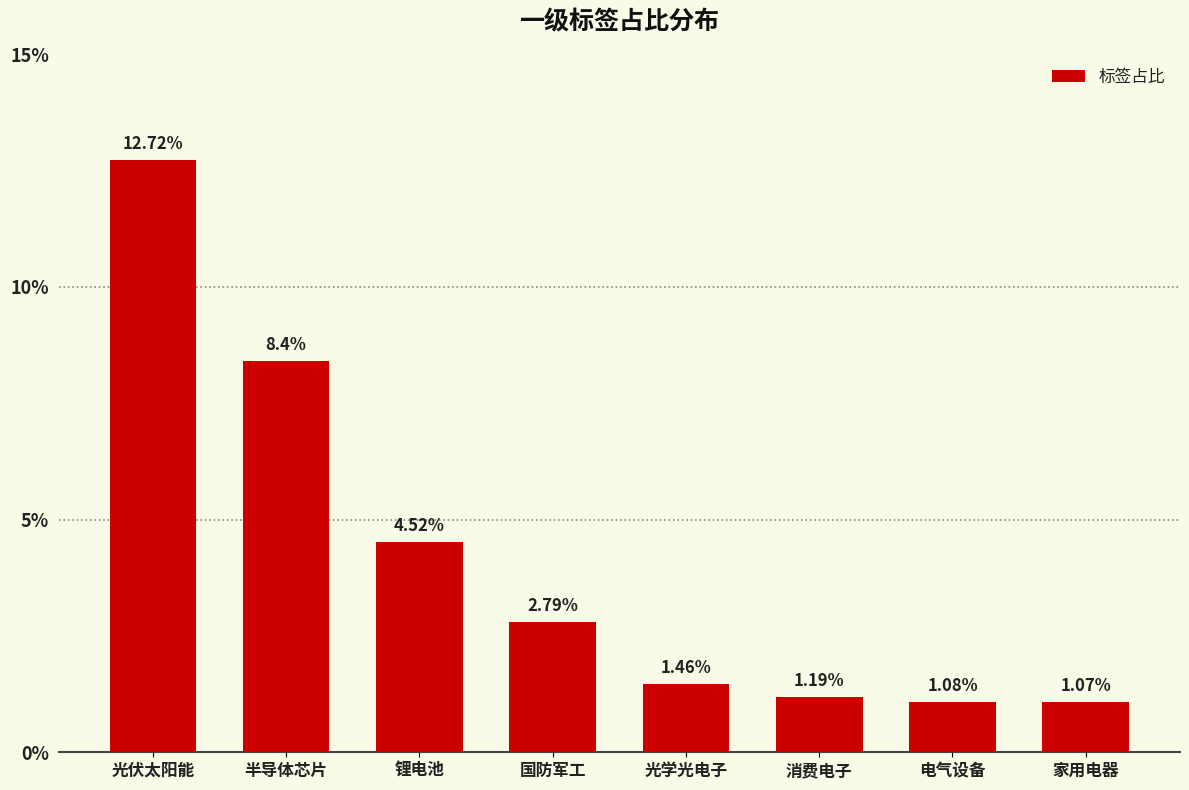

Rank the categories by value from lowest to highest.

家用电器, 电气设备, 消费电子, 光学光电子, 国防军工, 锂电池, 半导体芯片, 光伏太阳能